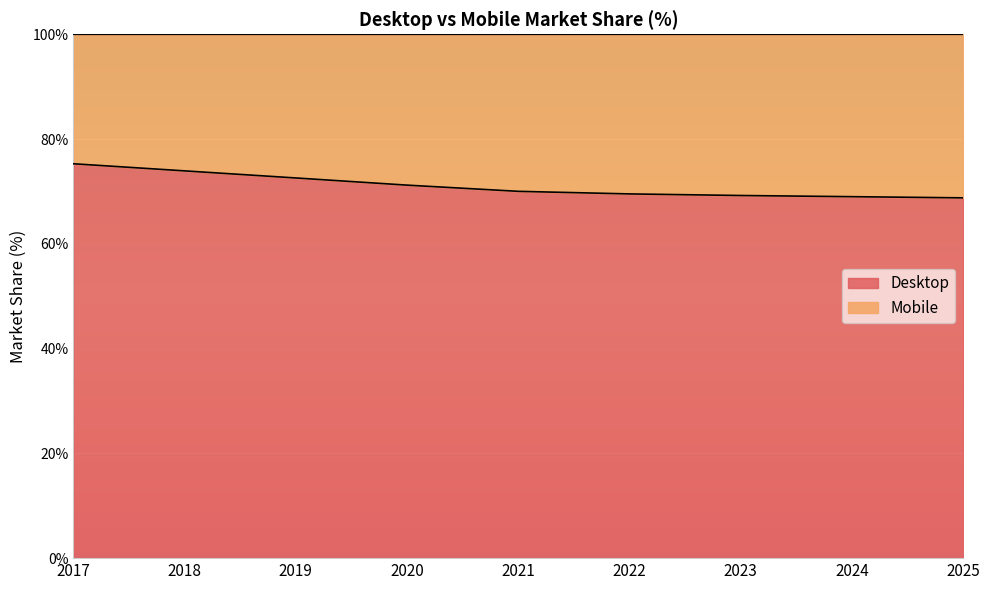

Which label corresponds to the largest value in the chart?

2017